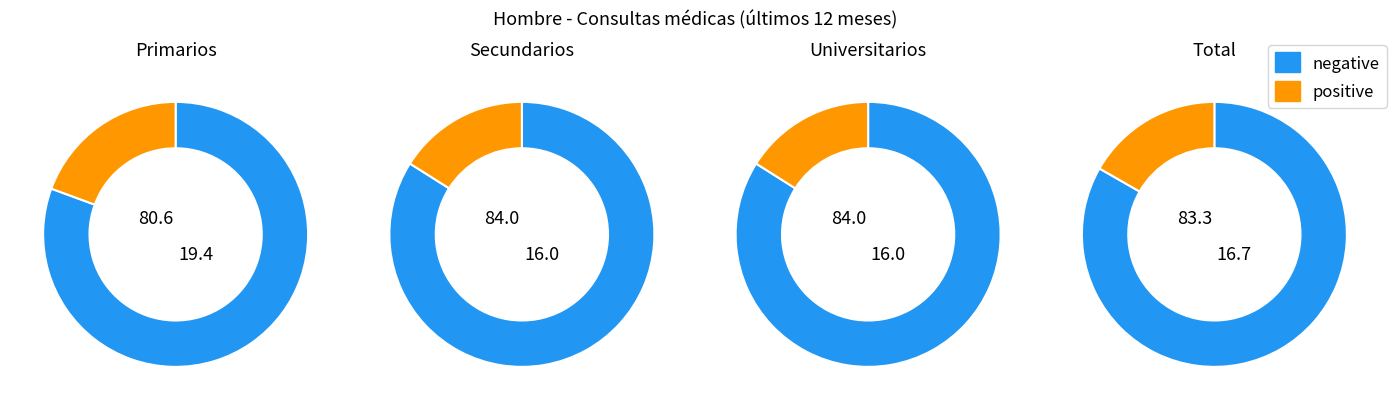

The Total slice represents 57% of the pie. True or false?

False